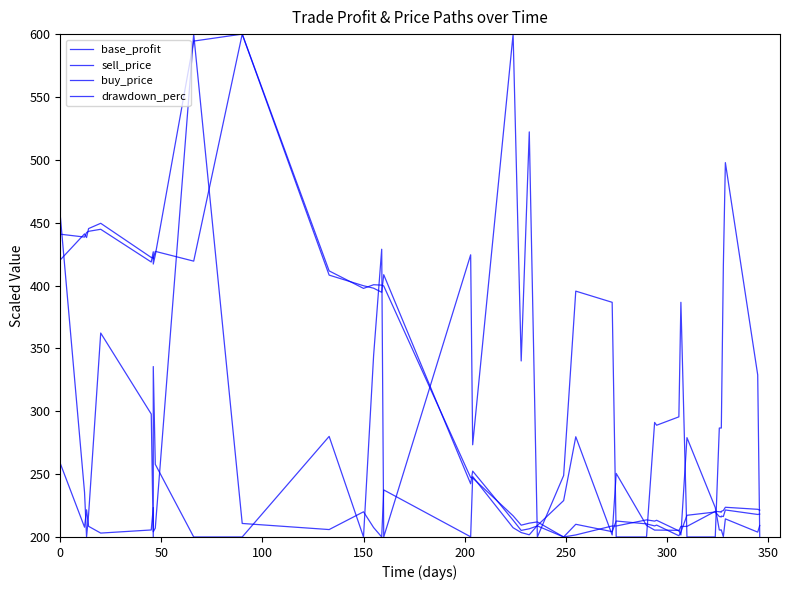

The value of sell_price at 150 is 399.8. True or false?

True